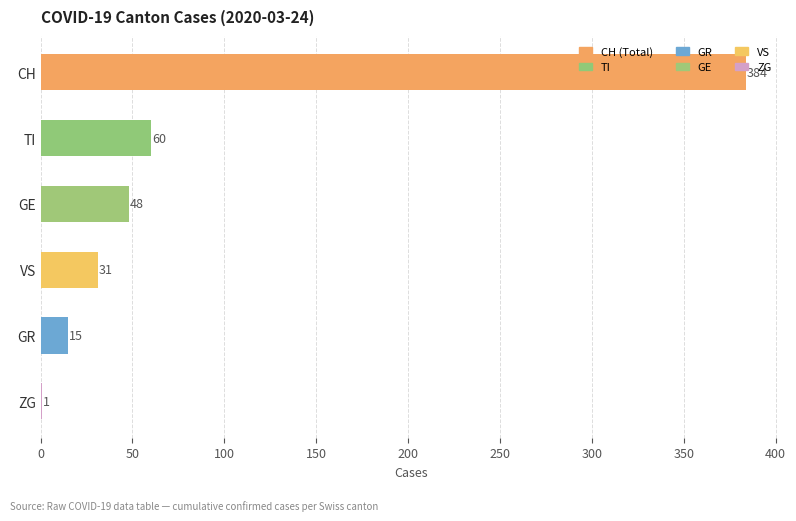

Where is the data nearest to the value 192?

TI